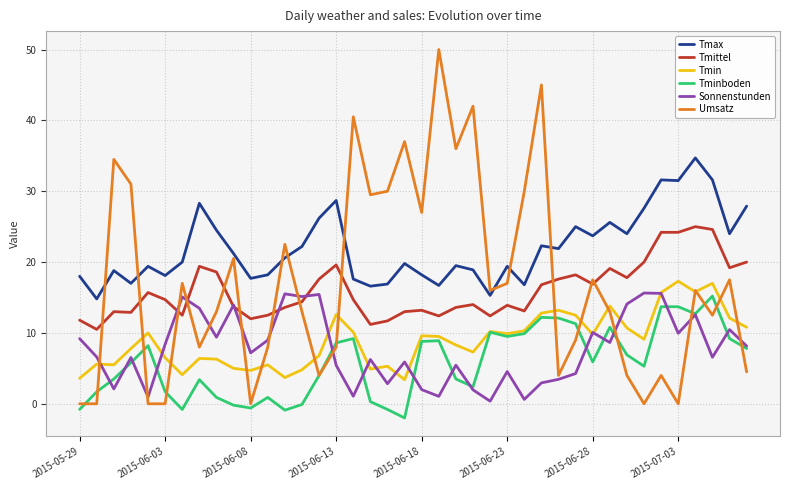

Which series has the widest spread of values?

Umsatz